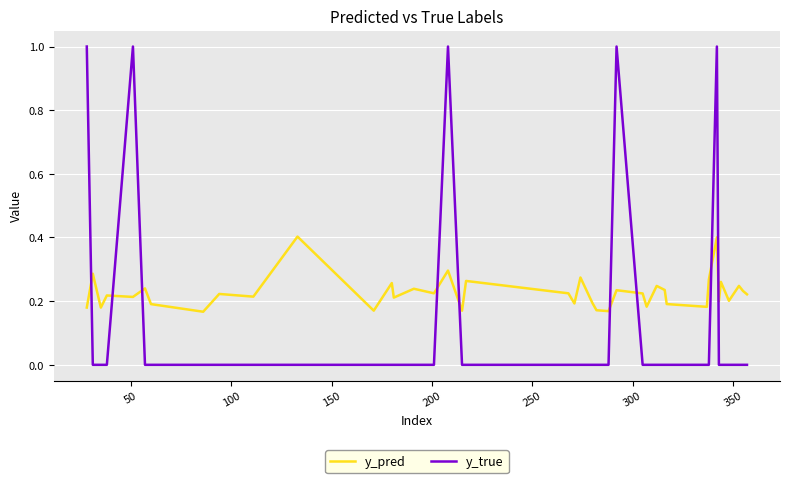

How many lines are shown in the chart?

2